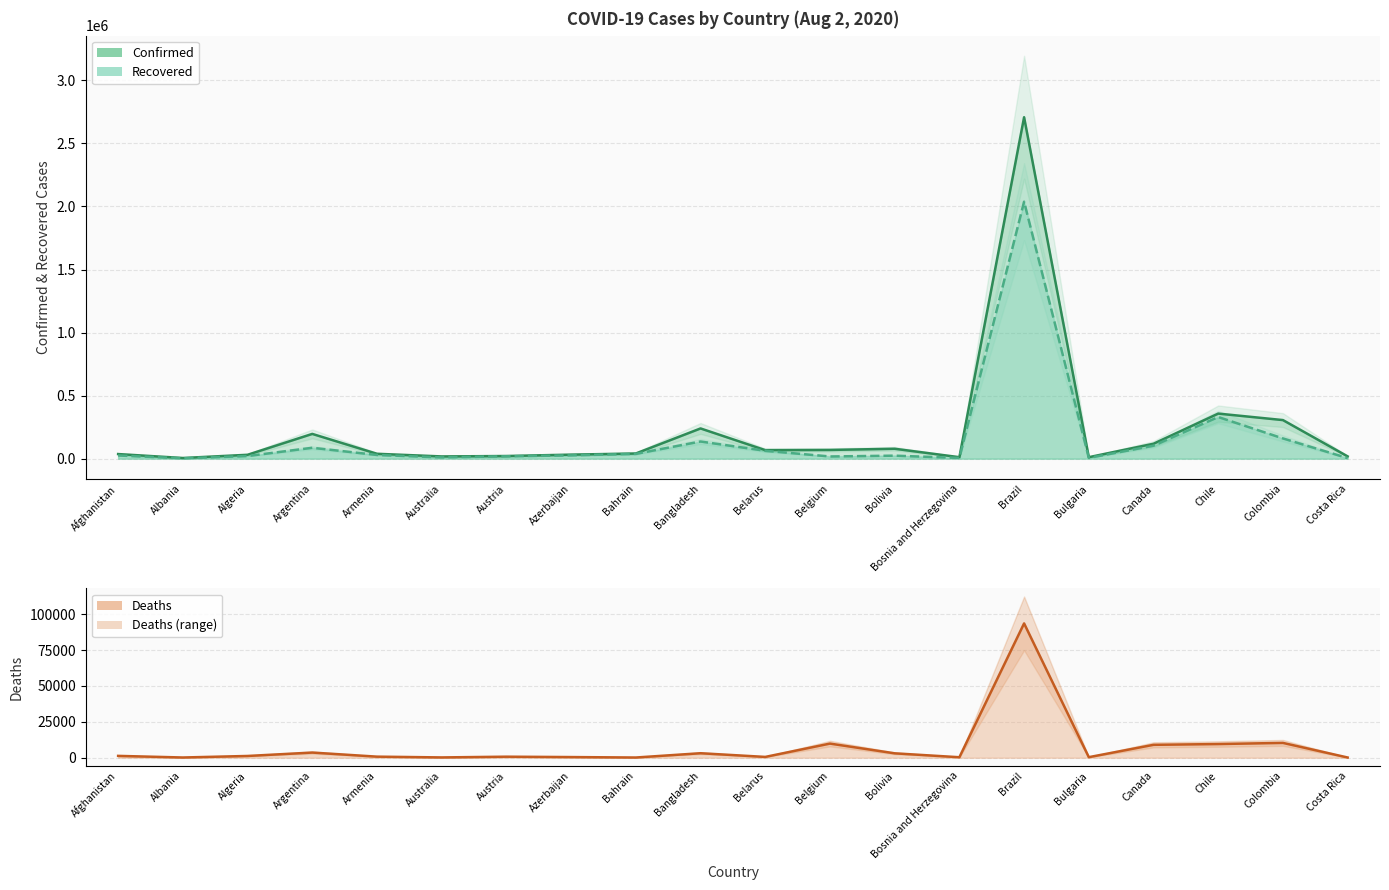

Is the value of Recovered at Colombia greater than the value of Deaths at Costa Rica?

Yes